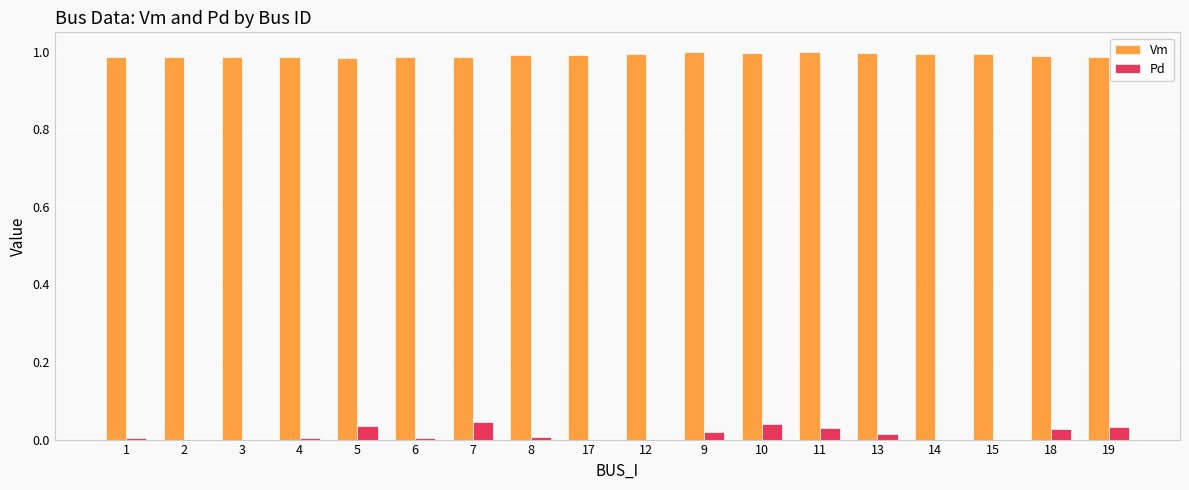

Count the number of categories in the chart.

18